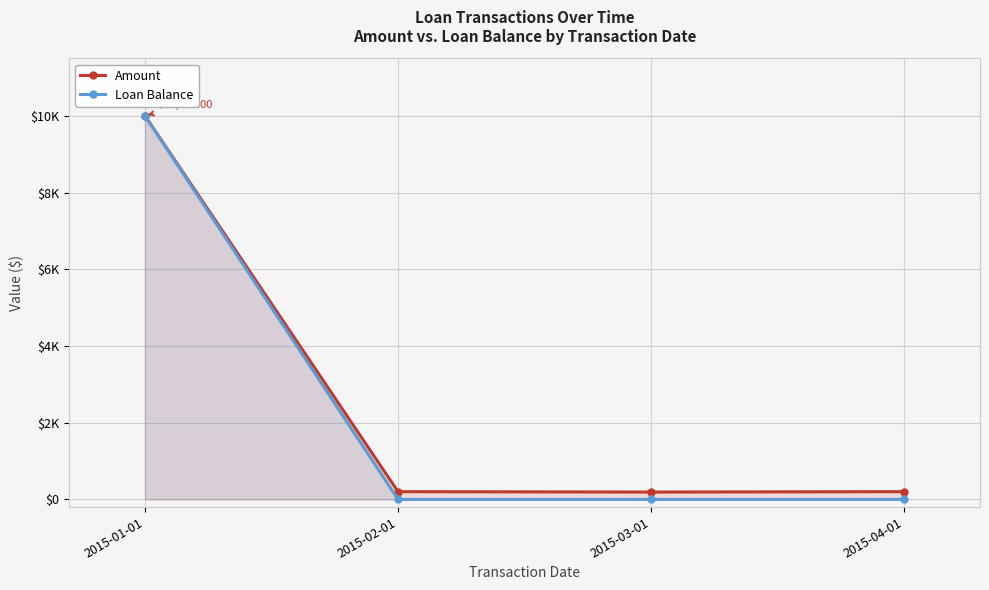

What is the difference between the maximum and minimum values in the Loan Balance series?

10000.0